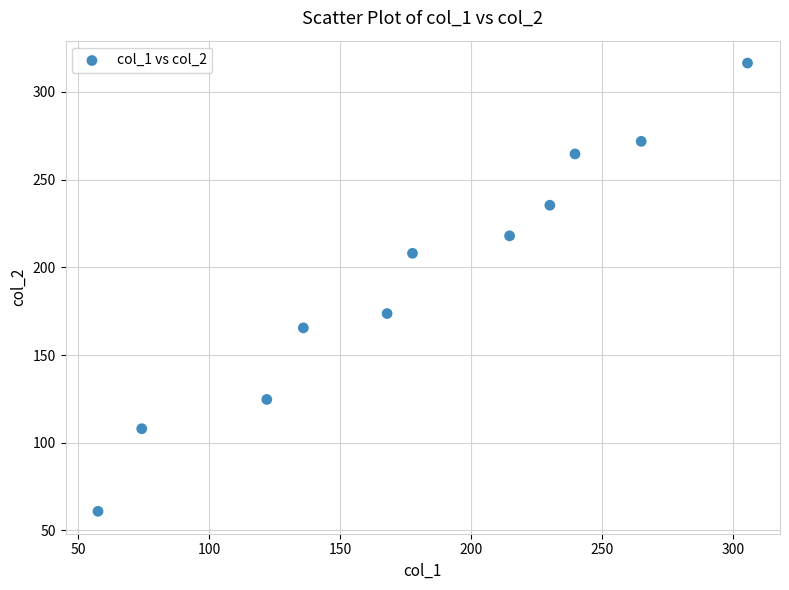

What Y value in the scatter plot is closest to 188?

173.6